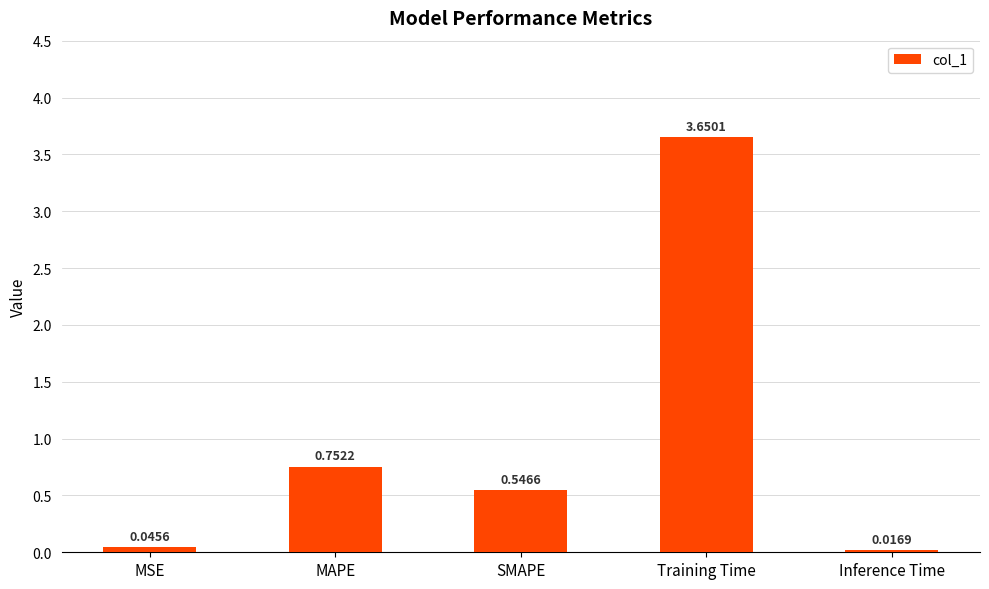

At which label is the value closest to 1?

MAPE